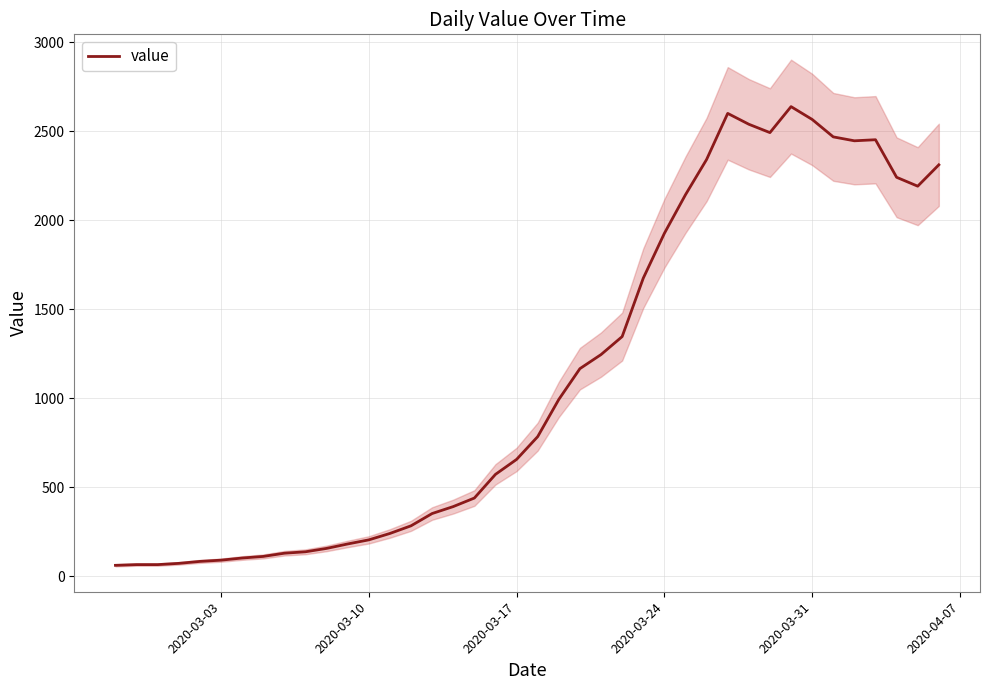

What is the highest value of the value series?

2638